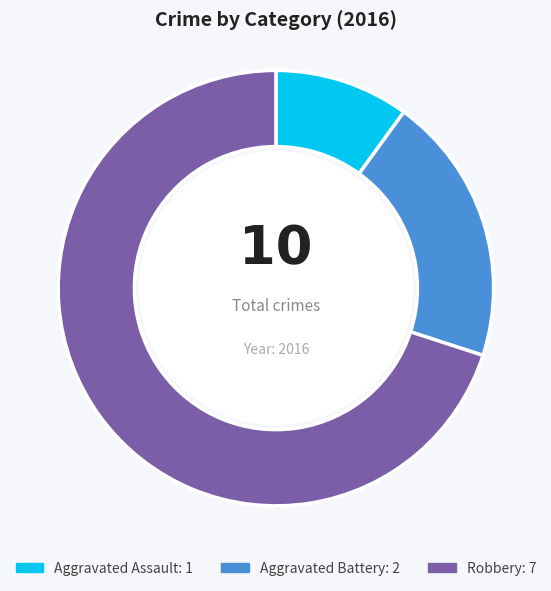

What is the majority slice?

Robbery